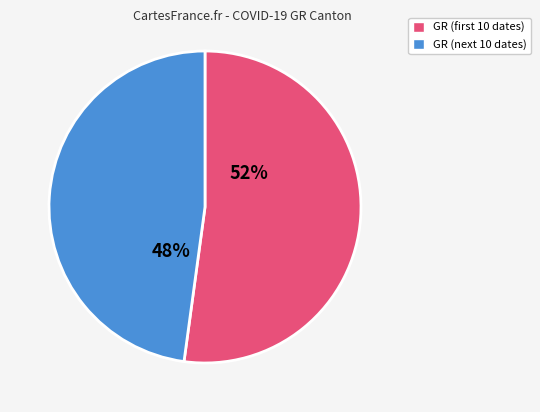

Is there a majority slice in this chart?

Yes